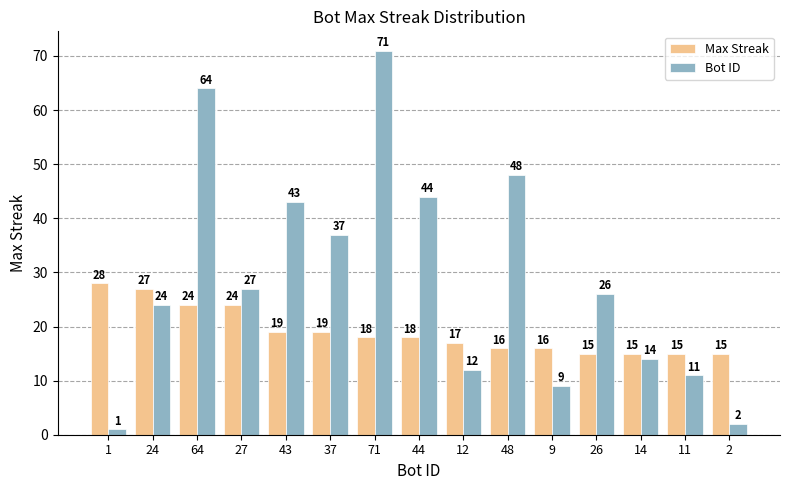

Reading right to left, list all the values displayed in this chart.

Max Streak: 15	15	15	15	16	16	17	18	18	19	19	24	24	27	28
Bot ID: 2	11	14	26	9	48	12	44	71	37	43	27	64	24	1